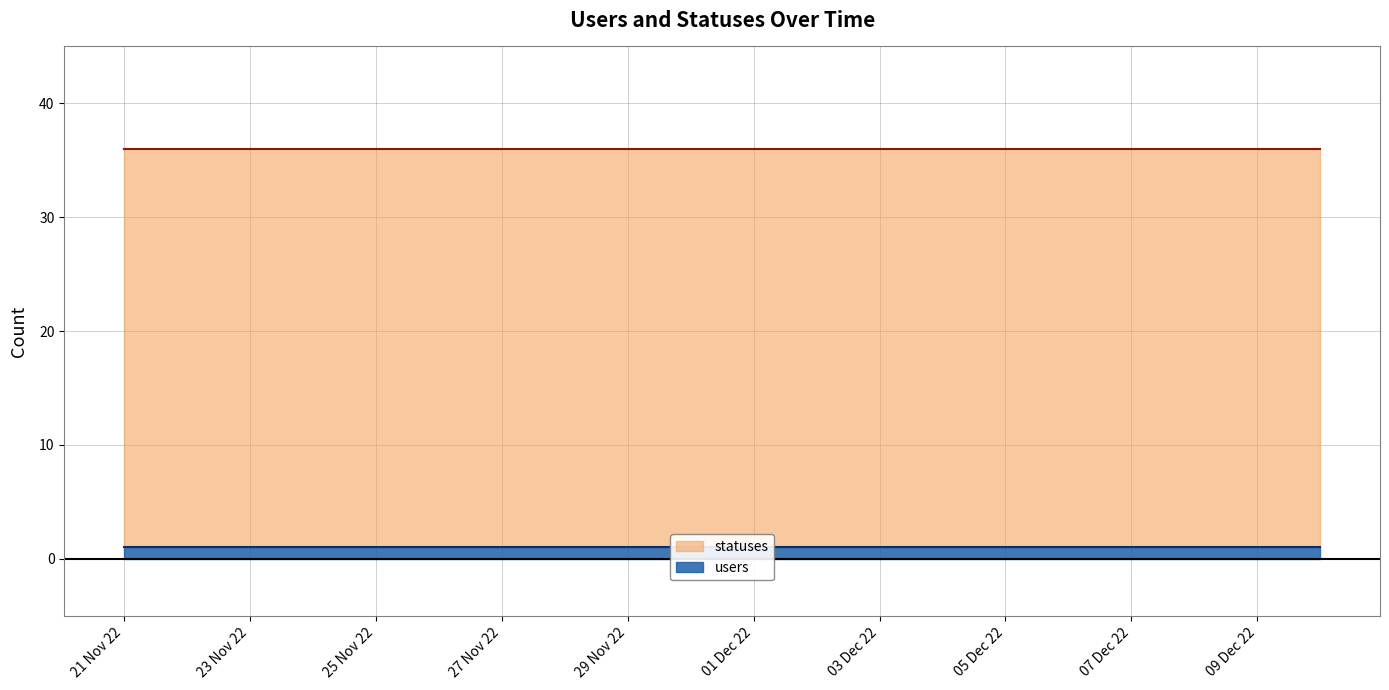

Count the number of categories in the chart.

20